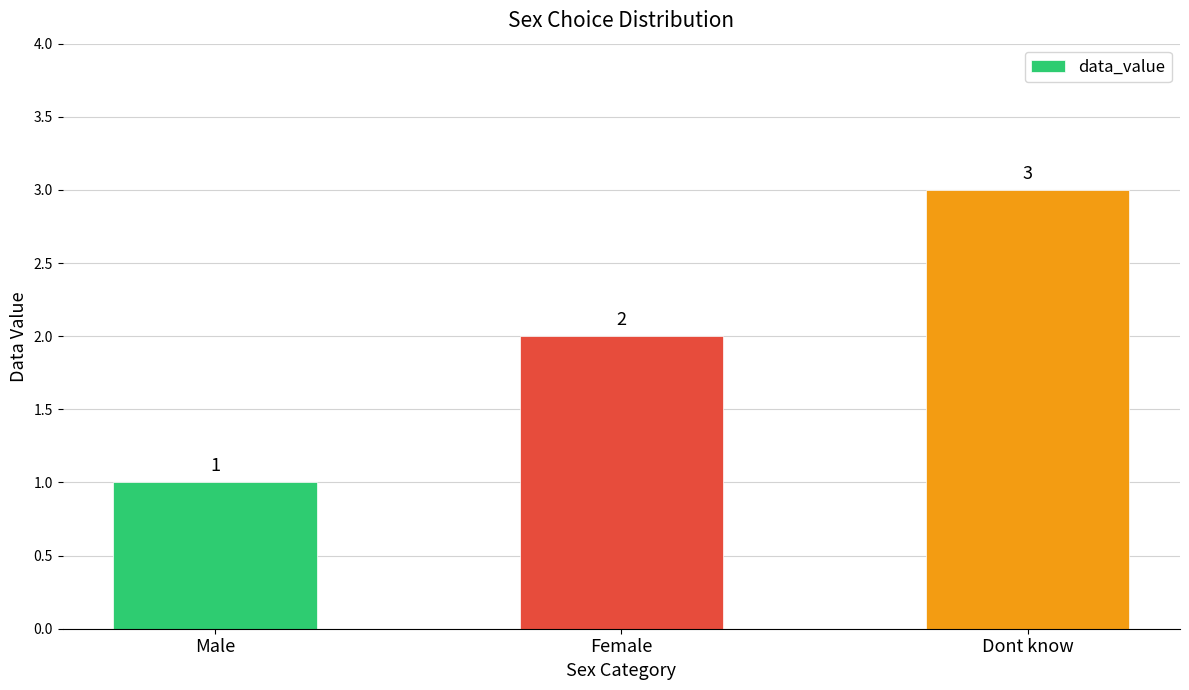

How many values are between 1 and 3?

3